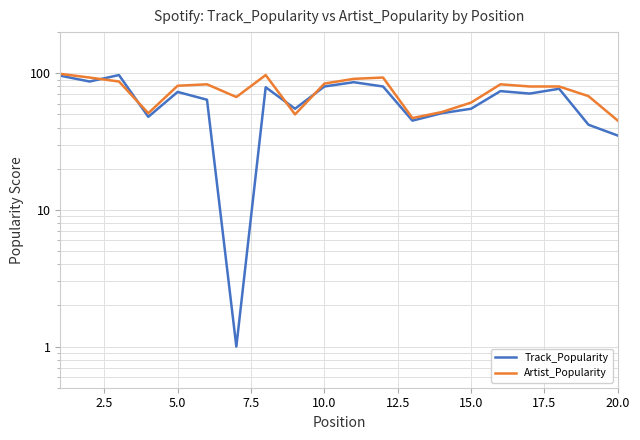

What is the difference between the second highest and minimum values in the Artist_Popularity series?

52